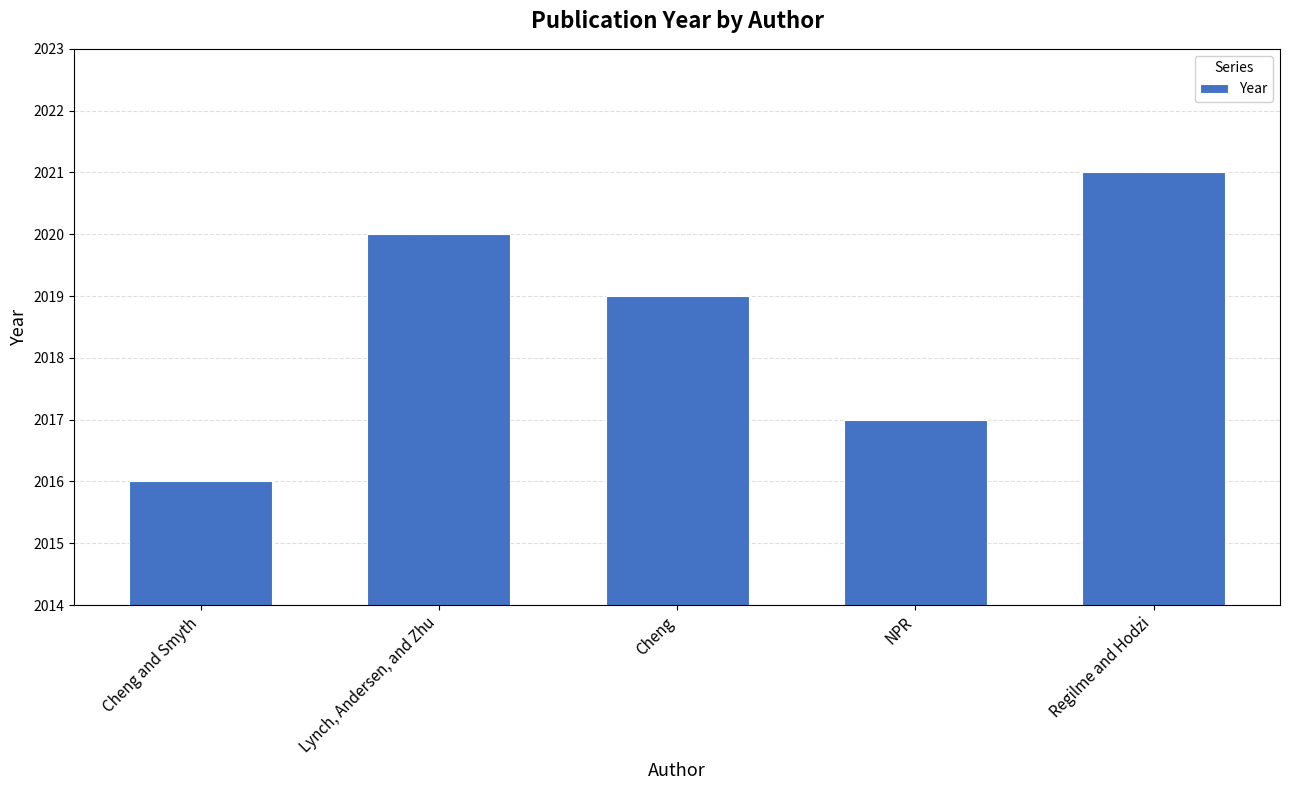

Reading left to right, extract all data points from this chart.

2016	2020	2019	2017	2021